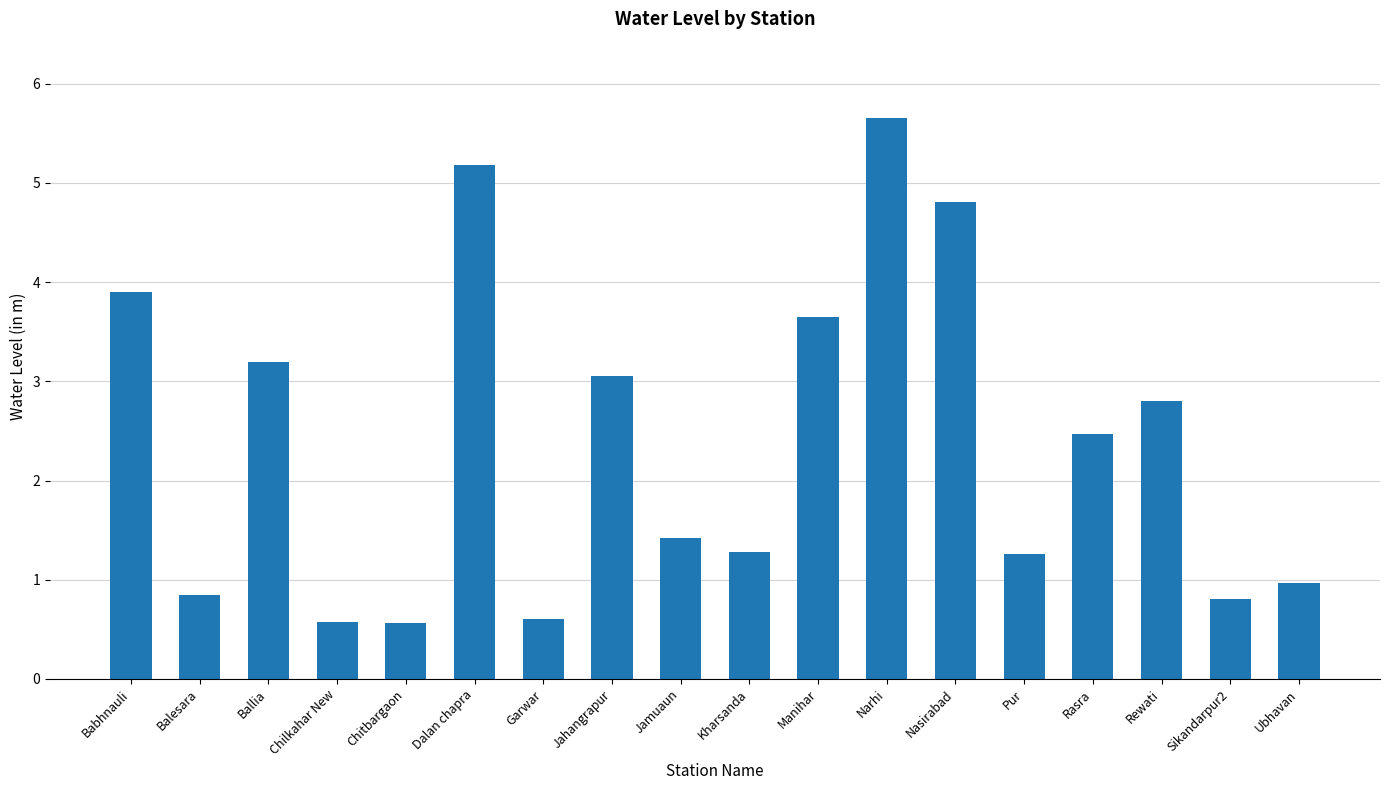

What is the difference between the maximum and minimum values?

5.1